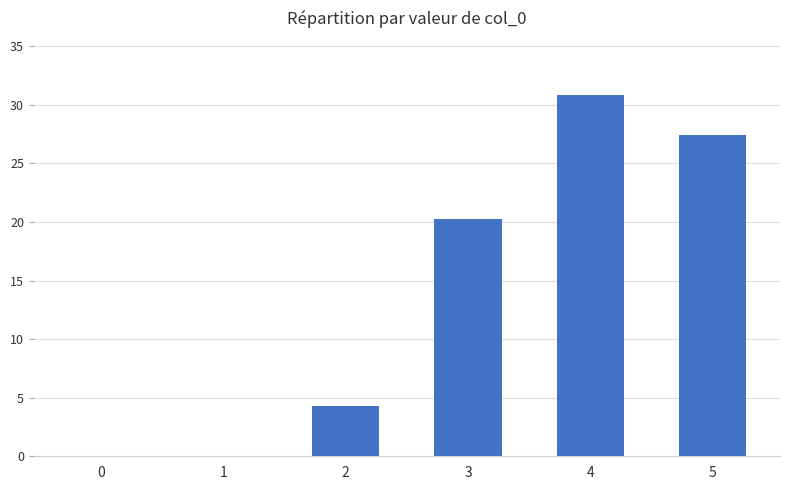

The chart shows a value of 49.5 at 4. True or false?

False